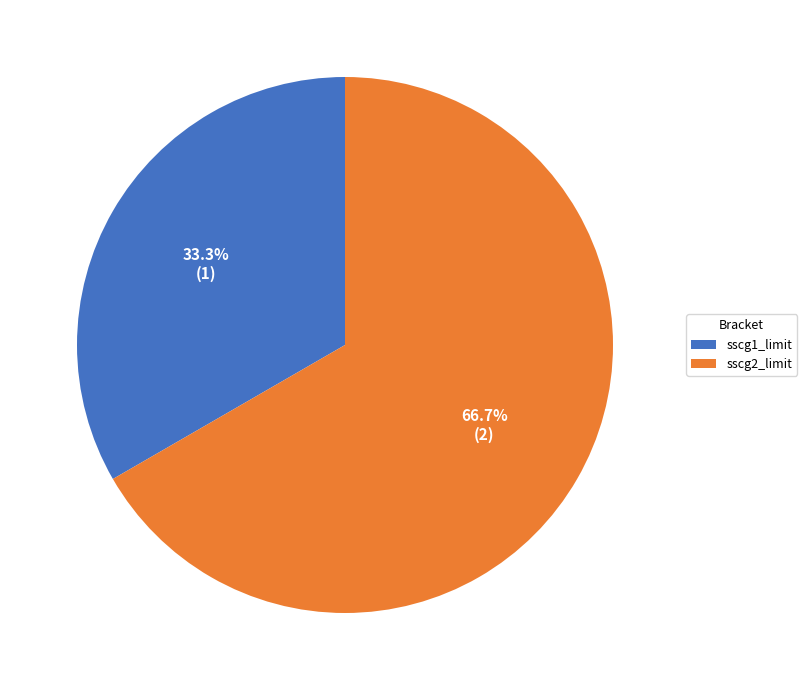

Is it true that sscg2_limit is 67% of the pie?

True